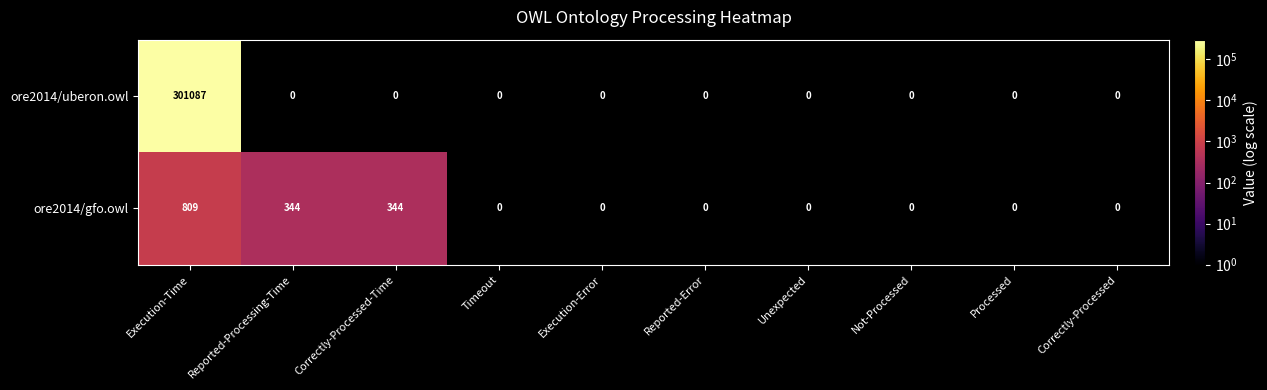

Reading left to right, what are all the values shown in this chart?

ore2014/uberon.owl: Execution-Time=301087	Reported-Processing-Time=0	Correctly-Processed-Time=0	Timeout=0	Execution-Error=0	Reported-Error=0	Unexpected=0	Not-Processed=0	Processed=0	Correctly-Processed=0
ore2014/gfo.owl: Execution-Time=809	Reported-Processing-Time=344	Correctly-Processed-Time=344	Timeout=0	Execution-Error=0	Reported-Error=0	Unexpected=0	Not-Processed=0	Processed=0	Correctly-Processed=0